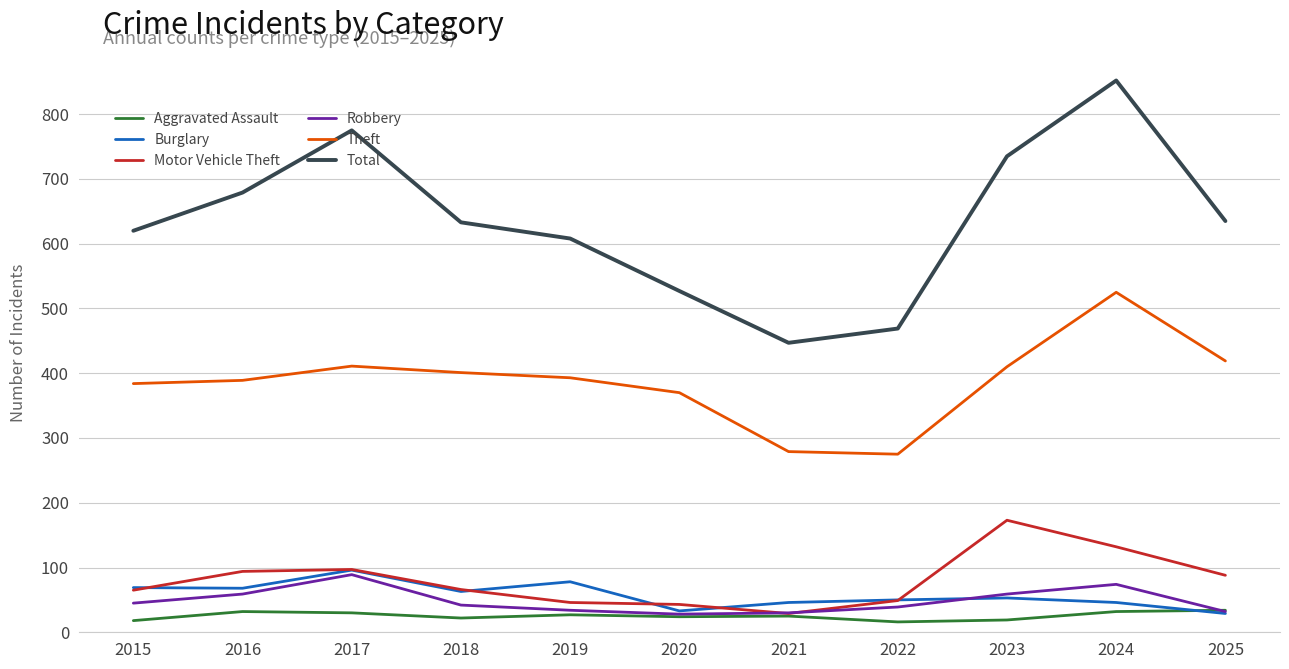

Is the value of Total at 2022 greater than the value of Burglary at 2025?

Yes